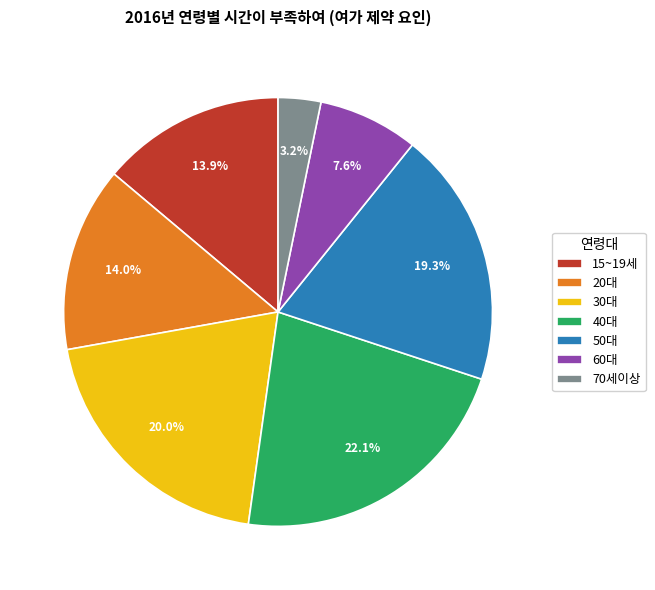

To the nearest percent, what is the difference between the largest and smallest slice percentages?

19%